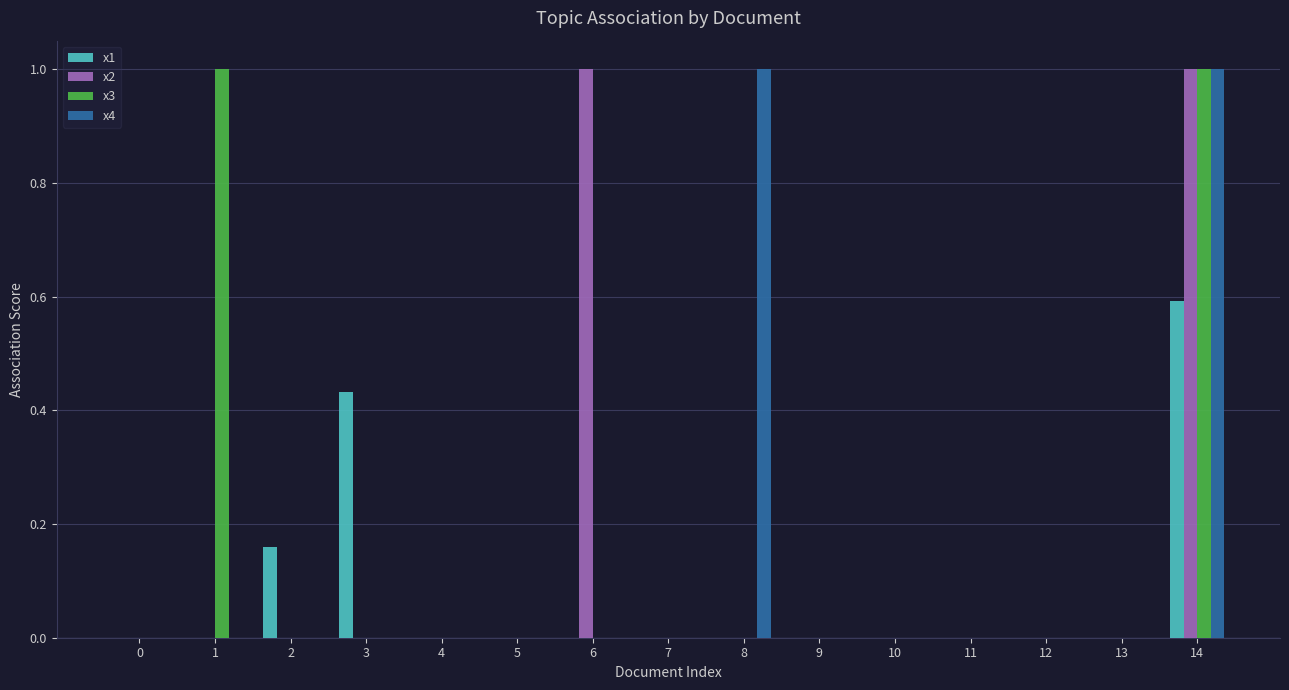

How many data points does each series have?

15